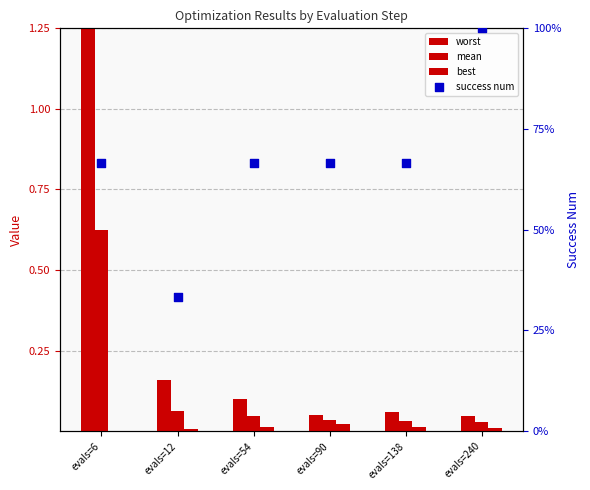

Which series has the widest spread of Y values?

worst